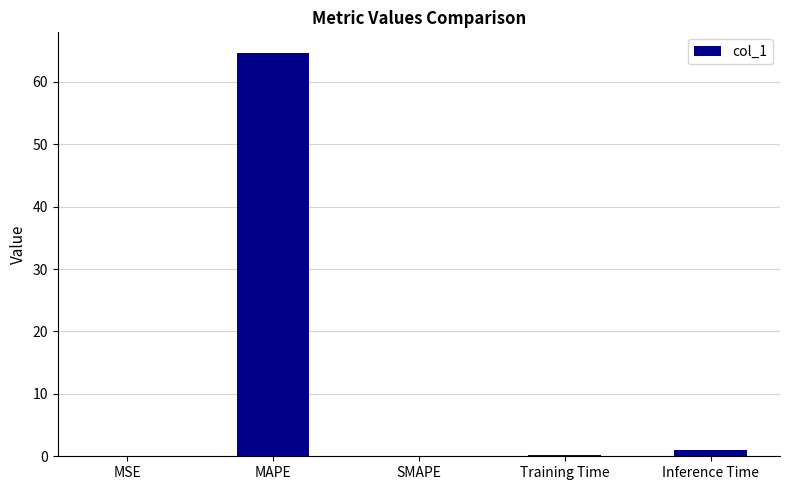

The chart shows a value of 35.6 at MAPE. True or false?

False